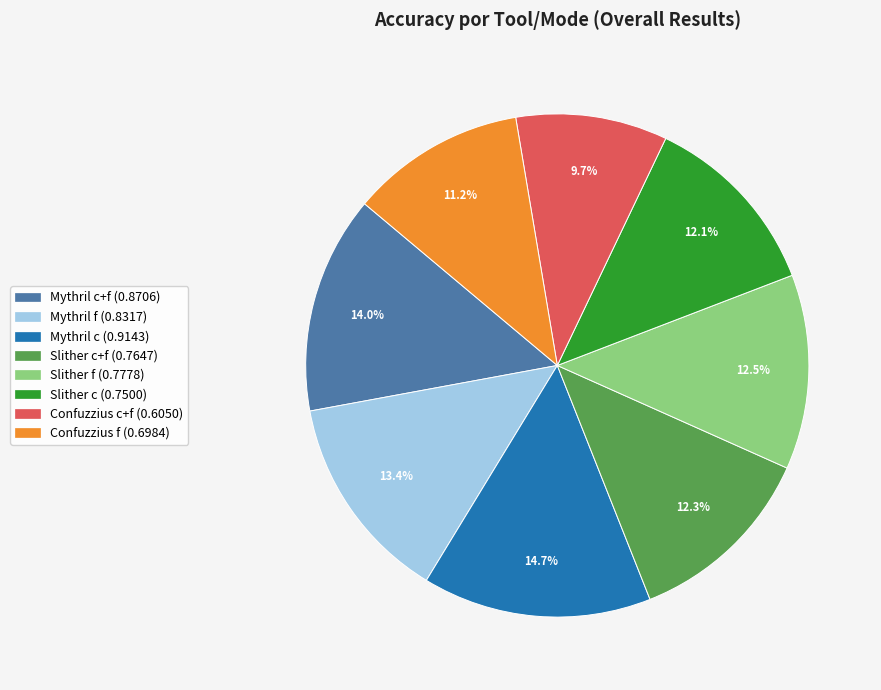

Is there a majority slice in this chart?

No